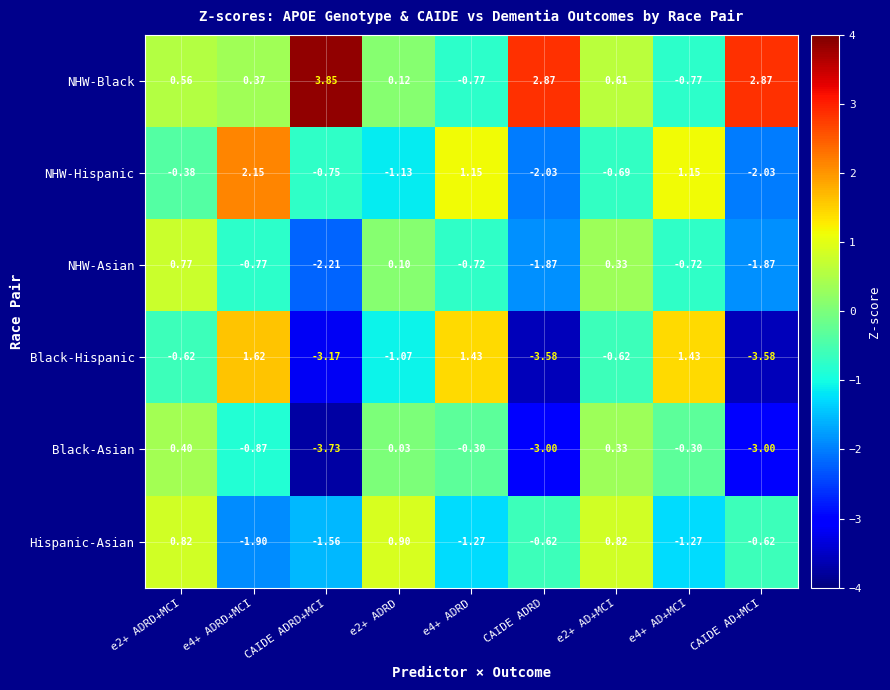

Rank the series at CAIDE AD+MCI from lowest to highest value.

Black-Hispanic, Black-Asian, NHW-Hispanic, NHW-Asian, Hispanic-Asian, NHW-Black